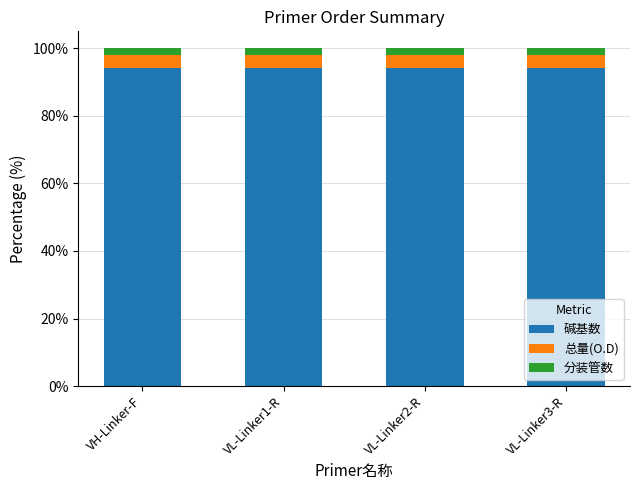

What is the sum of all 碱基数 values?

376.7